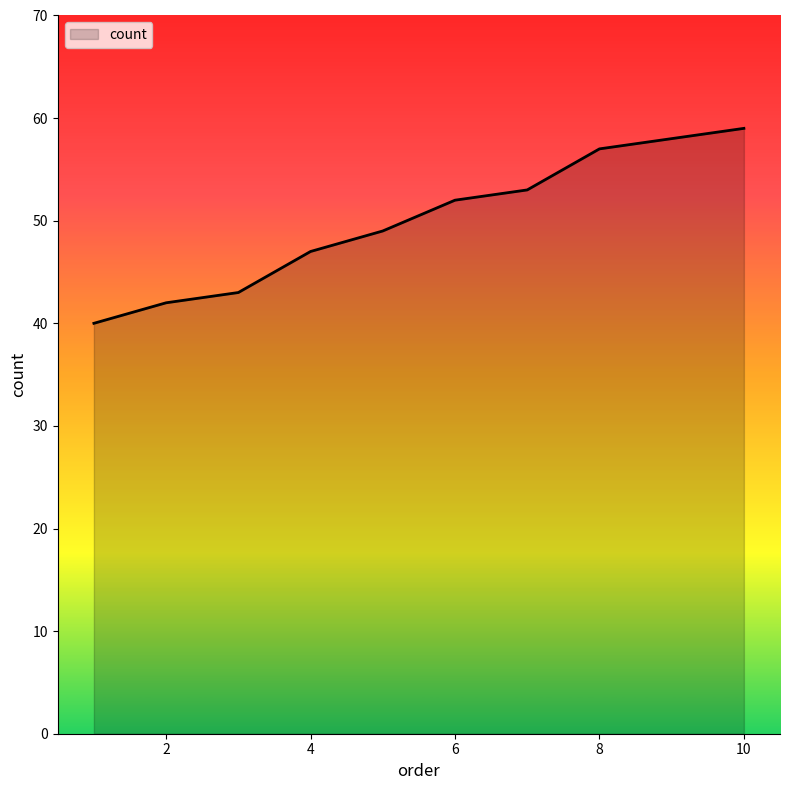

What is the smallest value displayed?

40